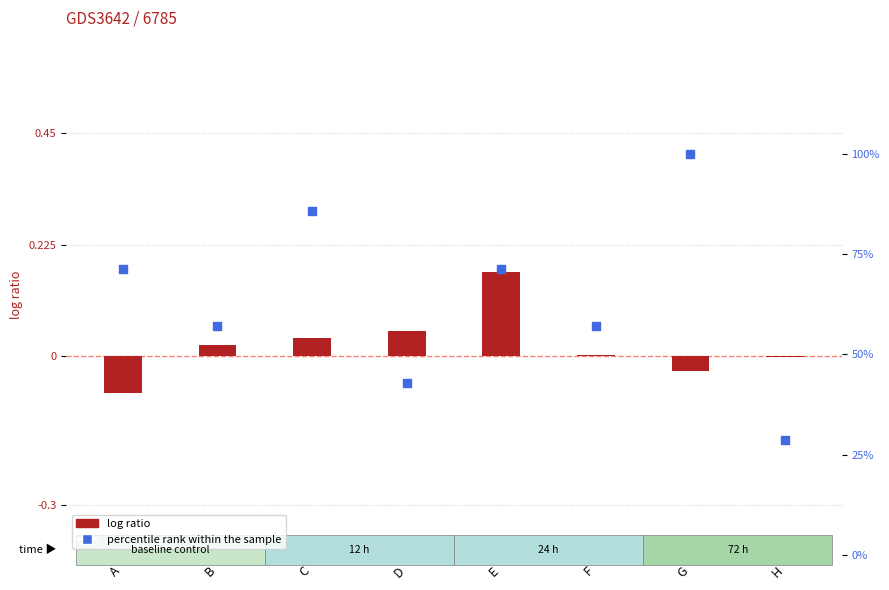

What are all the series names shown in the legend?

log ratio, percentile rank within the sample